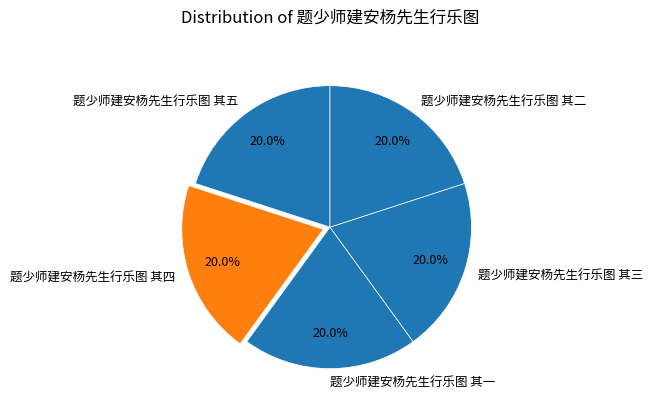

Approximately how many times larger is the value at 题少师建安杨先生行乐图 其三 compared to 题少师建安杨先生行乐图 其一?

1.0